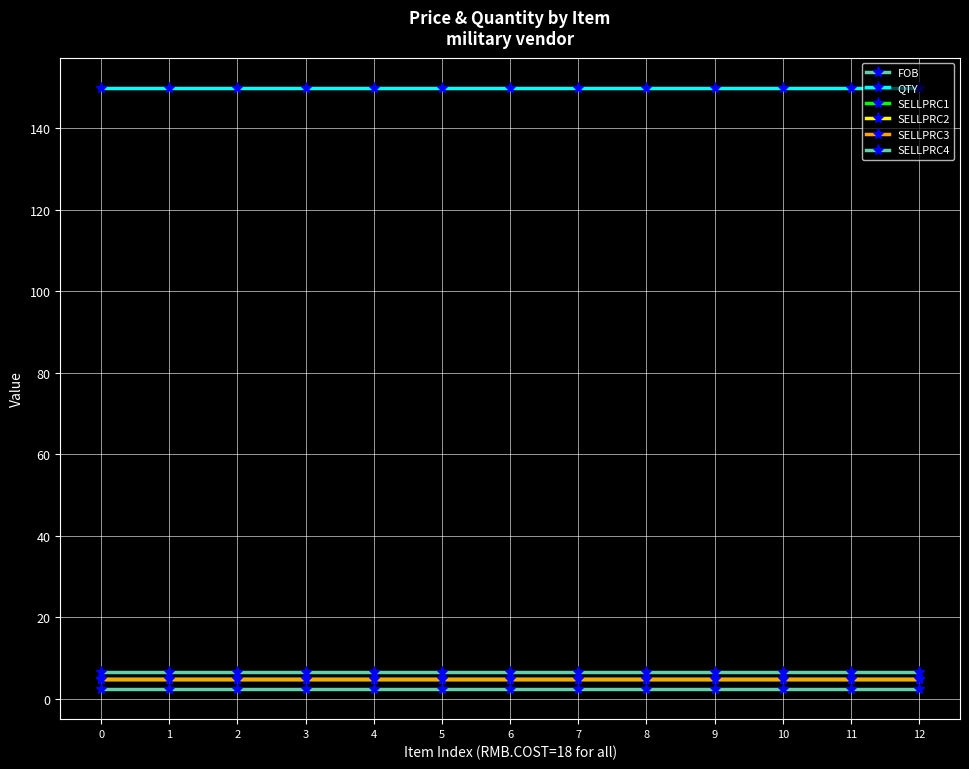

At 4, list the series in order from largest to smallest.

QTY, SELLPRC4, SELLPRC1, SELLPRC2, SELLPRC3, FOB